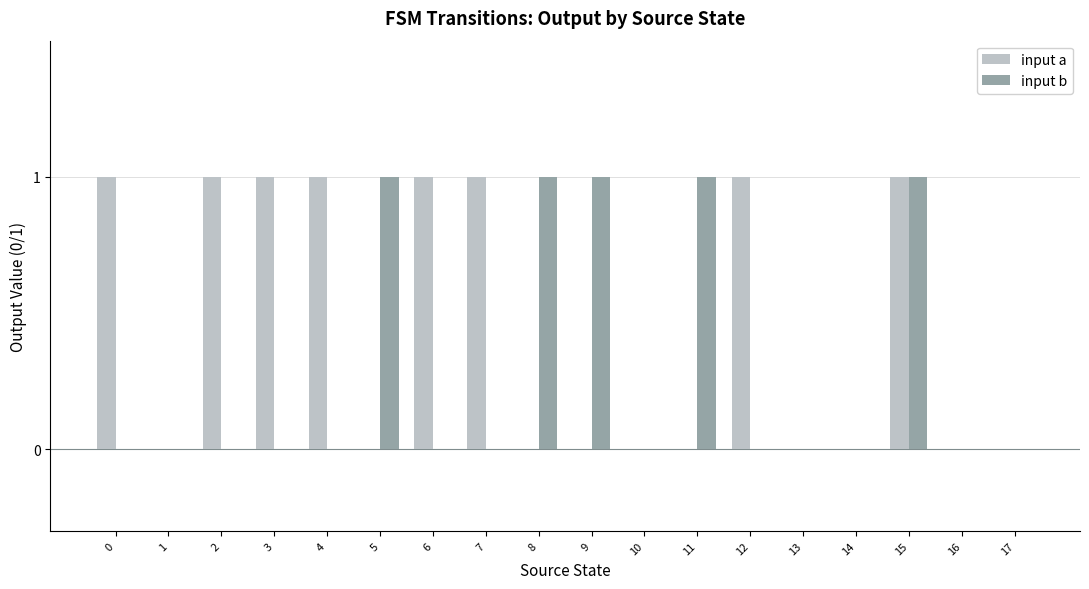

At which category is the sum across all series the highest?

15